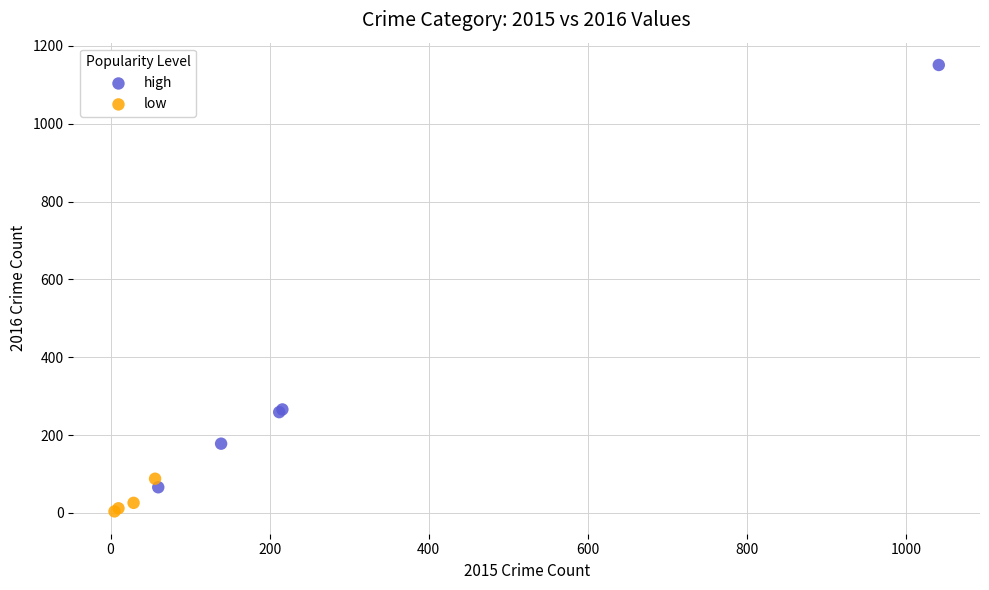

Which series contains the lowest Y value?

low